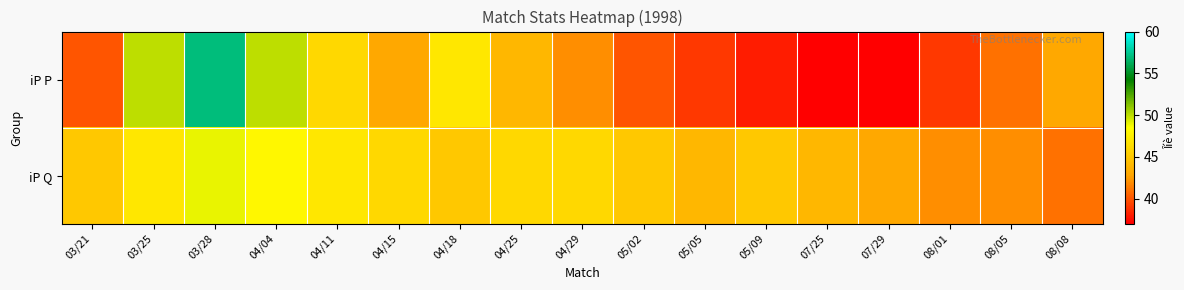

List the series in order of their peak value, highest first.

iP P, iP Q